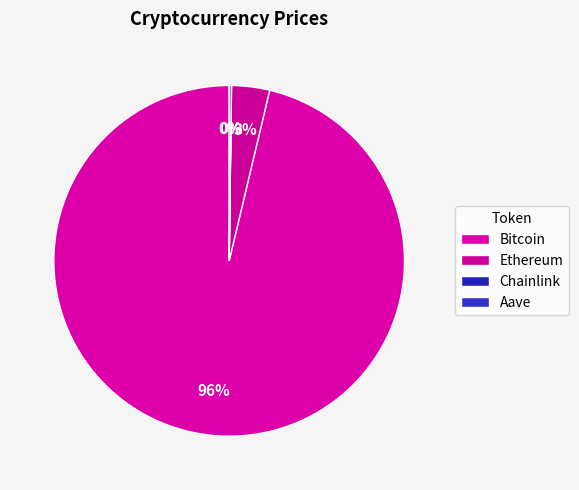

Rank the categories by value from highest to lowest.

Bitcoin, Ethereum, Aave, Chainlink